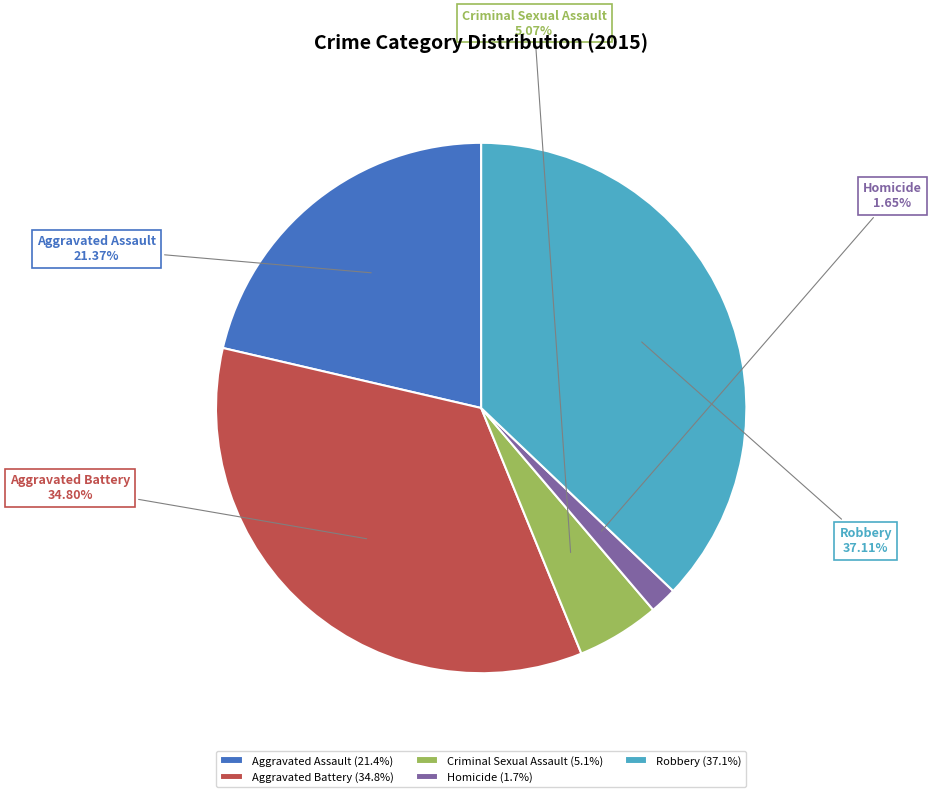

What percentage is the Criminal Sexual Assault slice, to the nearest percent?

5%